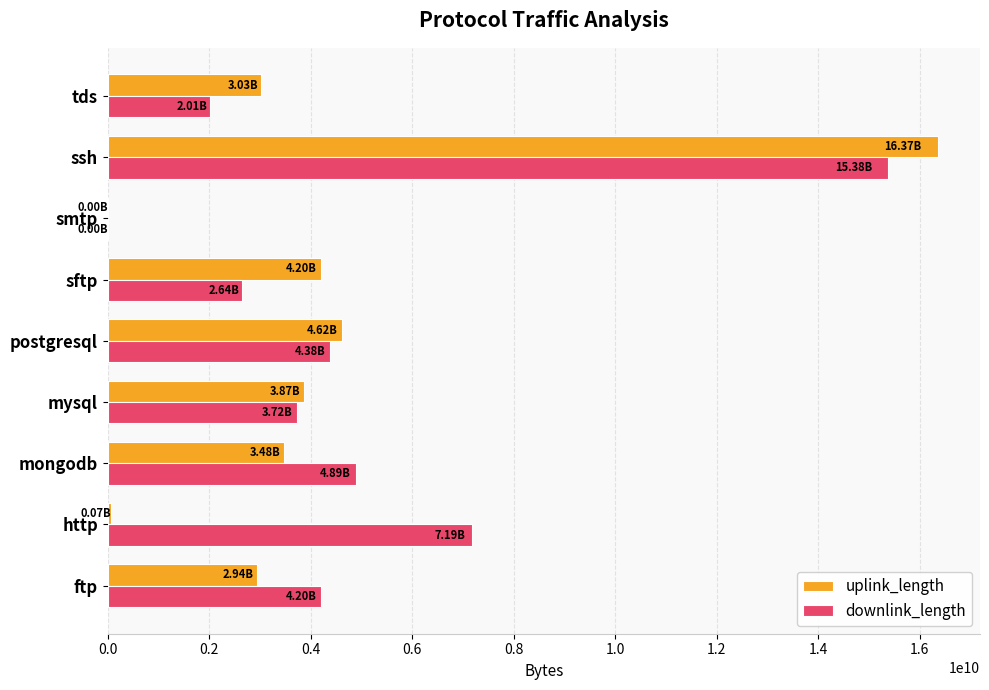

Is the value of uplink_length at ssh greater than the value of downlink_length at postgresql?

Yes